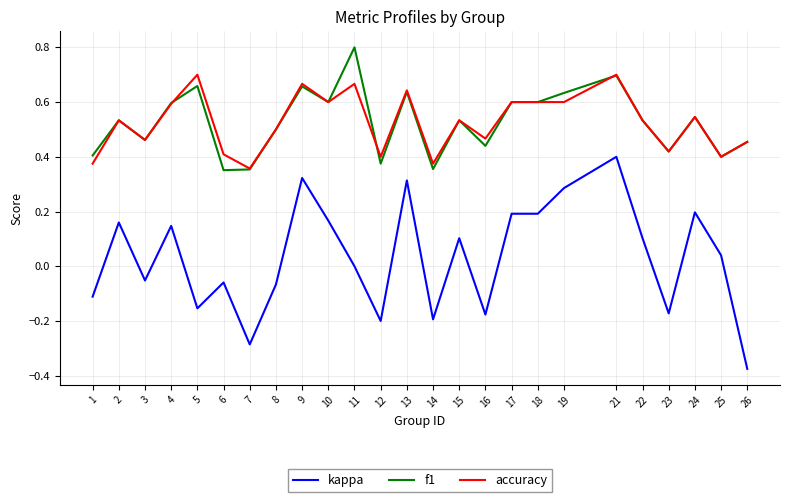

Count the f1 values in the range 0 to 1.

25